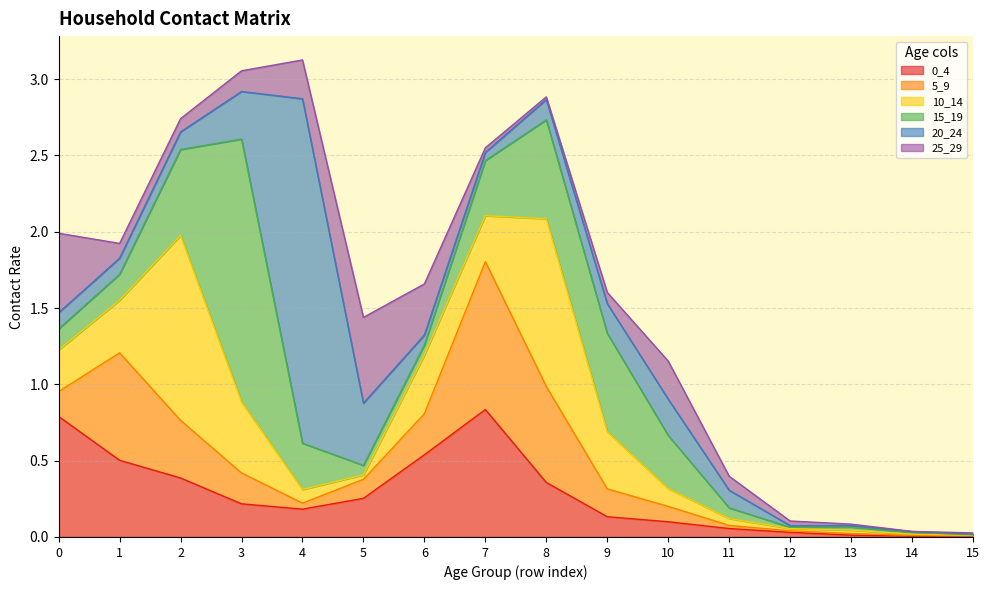

Reading right to left, transcribe all the data shown in this chart.

0_4: 0.0	0.0	0.0	0.0	0.1	0.1	0.1	0.4	0.8	0.5	0.3	0.2	0.2	0.4	0.5	0.8
5_9: 0.0	0.0	0.0	0.0	0.0	0.1	0.2	0.6	1.0	0.3	0.1	0.0	0.2	0.4	0.7	0.2
10_14: 0.0	0.0	0.0	0.0	0.0	0.1	0.4	1.1	0.3	0.4	0.0	0.1	0.5	1.2	0.3	0.3
15_19: 0.0	0.0	0.0	0.0	0.1	0.3	0.6	0.6	0.4	0.1	0.1	0.3	1.7	0.6	0.2	0.1
20_24: 0.0	0.0	0.0	0.0	0.1	0.2	0.2	0.1	0.1	0.1	0.4	2.3	0.3	0.1	0.1	0.1
25_29: 0.0	0.0	0.0	0.0	0.1	0.2	0.1	0.0	0.0	0.3	0.6	0.3	0.1	0.1	0.1	0.5